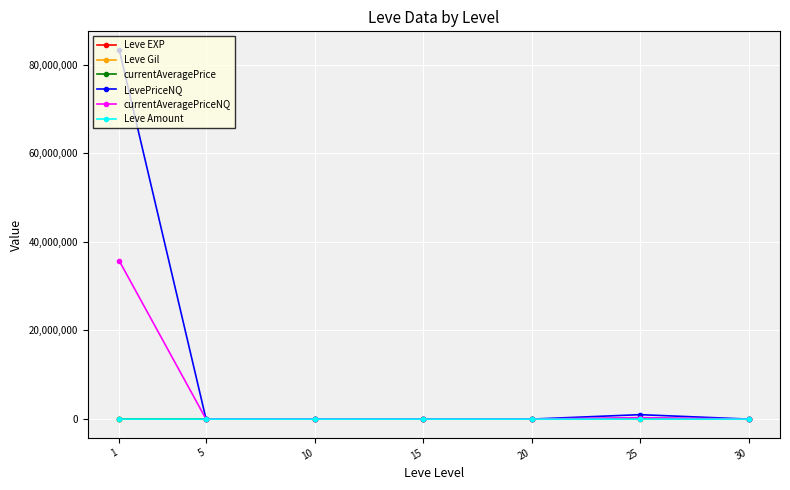

Which series has the largest range (max minus min)?

LevePriceNQ